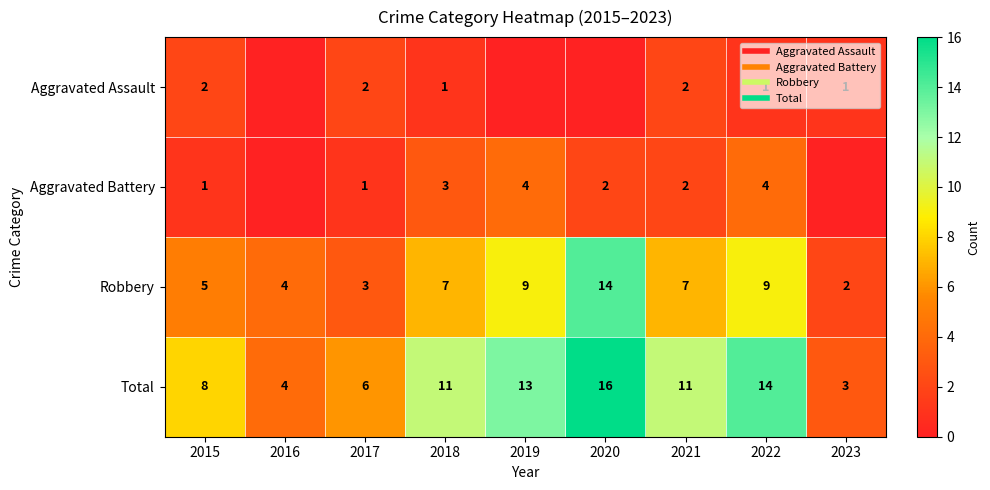

At how many categories does at least one series exceed 3?

8